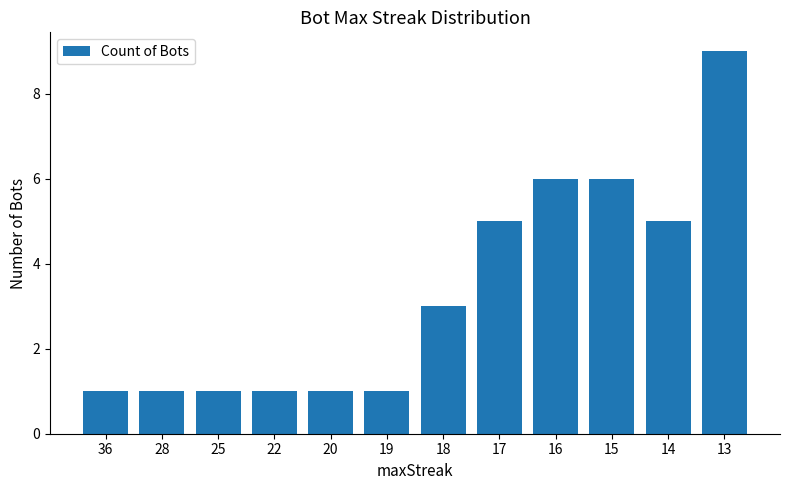

What is the average value?

3